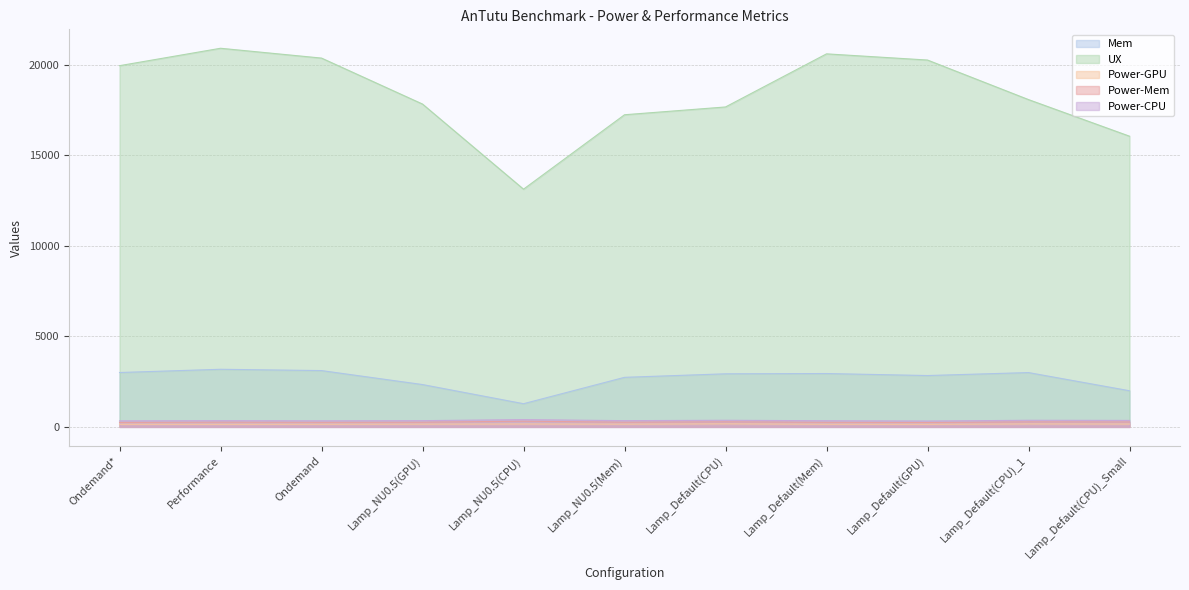

What is the total value across all series at Lamp_NU0.5(Mem)?

20741